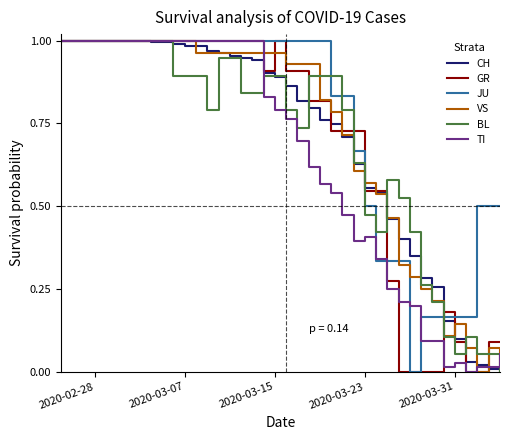

Which series has the largest total across all categories?

JU